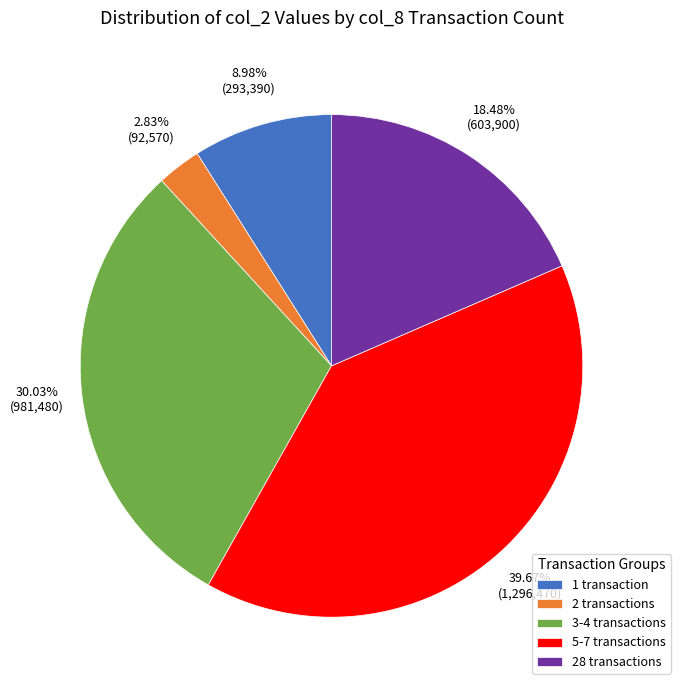

Does any single category account for the majority?

No